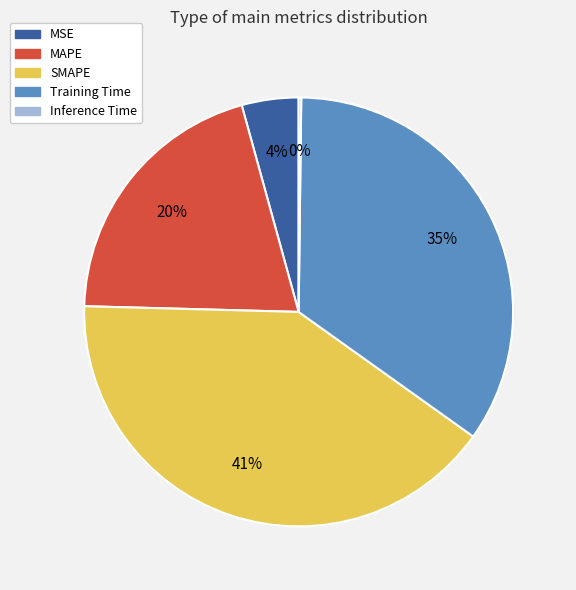

Approximately how many times larger is the value at SMAPE compared to Training Time?

1.2